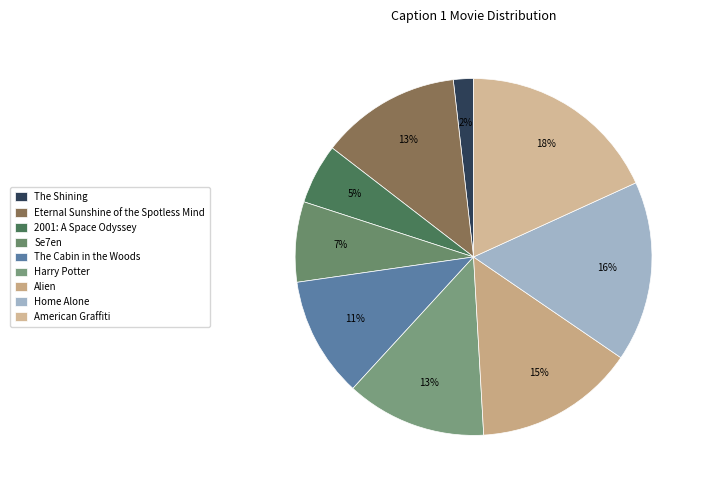

Count the number of slices in the pie.

9